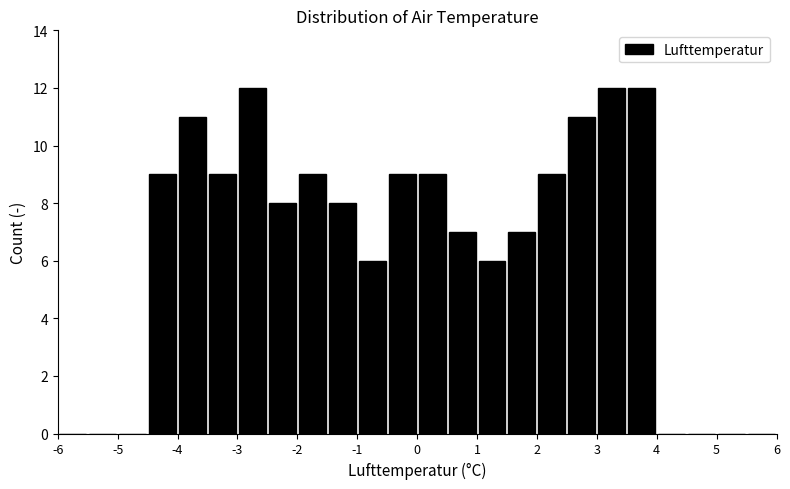

Reading left to right, transcribe this chart: for each bar, give the range it covers on the x-axis and its height. The values are not printed on the chart, so give them approximately, as read against the axis.

-6.0 to -5.5: 0
-5.5 to -5.0: 0
-5.0 to -4.5: 0
-4.5 to -4.0: 9
-4.0 to -3.5: 11
-3.5 to -3.0: 9
-3.0 to -2.5: 12
-2.5 to -2.0: 8
-2.0 to -1.5: 9
-1.5 to -1.0: 8
-1.0 to -0.5: 6
-0.5 to 0.0: 9
0.0 to 0.5: 9
0.5 to 1.0: 7
1.0 to 1.5: 6
1.5 to 2.0: 7
2.0 to 2.5: 9
2.5 to 3.0: 11
3.0 to 3.5: 12
3.5 to 4.0: 12
4.0 to 4.5: 0
4.5 to 5.0: 0
5.0 to 5.5: 0
5.5 to 6.0: 0